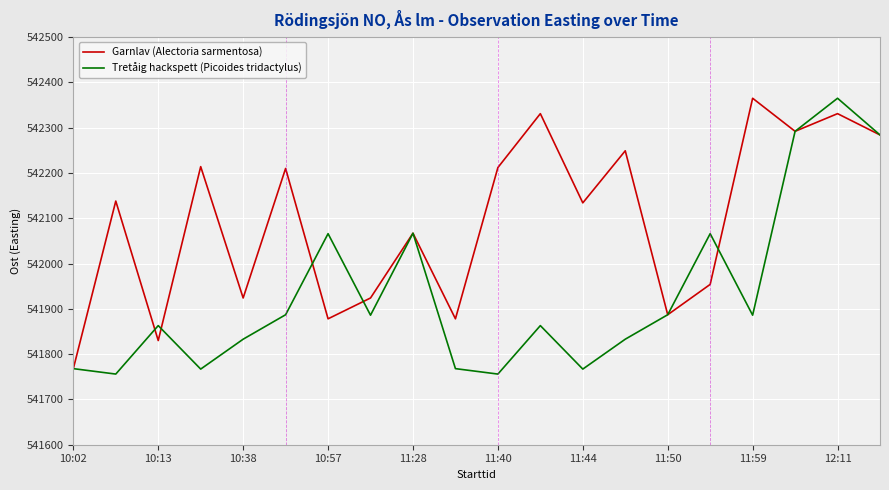

What is the minimum value for Tretåig hackspett (Picoides tridactylus)?

541756